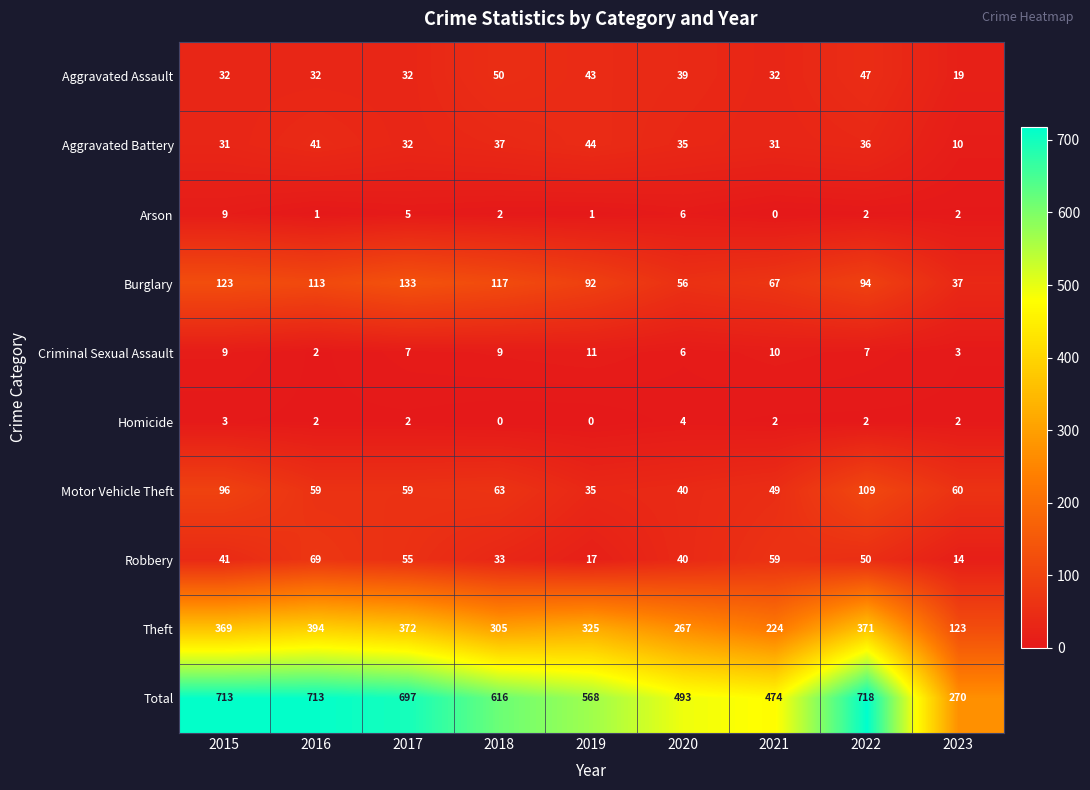

Which series changed the most between 2020 and 2023?

Total